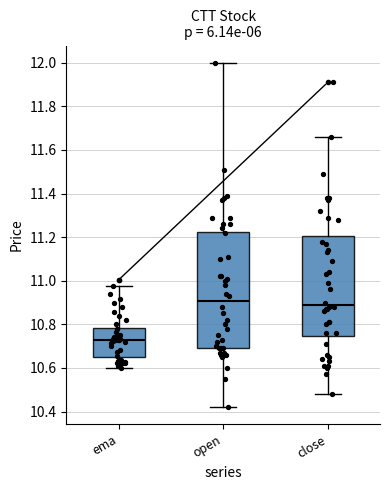

Comparing the boxes themselves (not the whiskers), which one is the tallest?

open